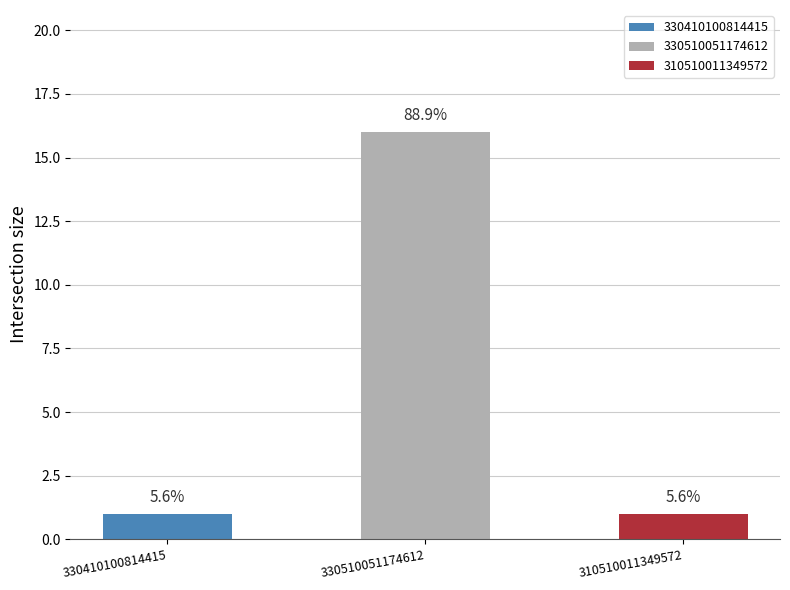

Are the bars horizontal?

No